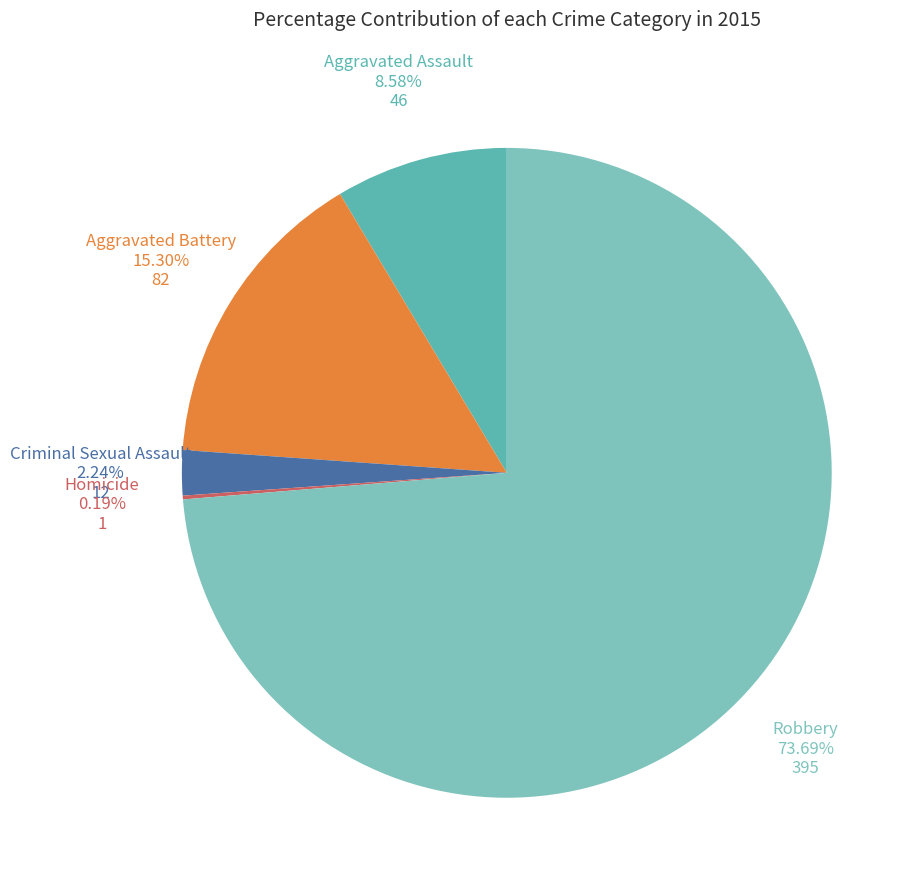

Which has a higher value, Aggravated Assault or Criminal Sexual Assault?

Aggravated Assault